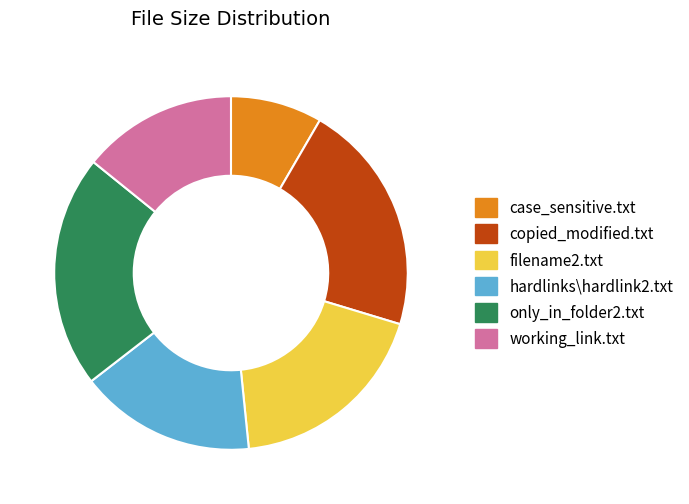

Is there any slice that represents more than half of the pie?

No